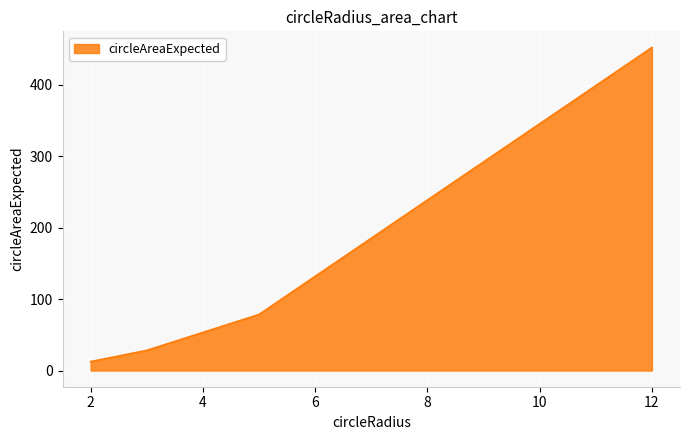

List the labels in order of value, smallest first.

2, 3, 5, 5, 12